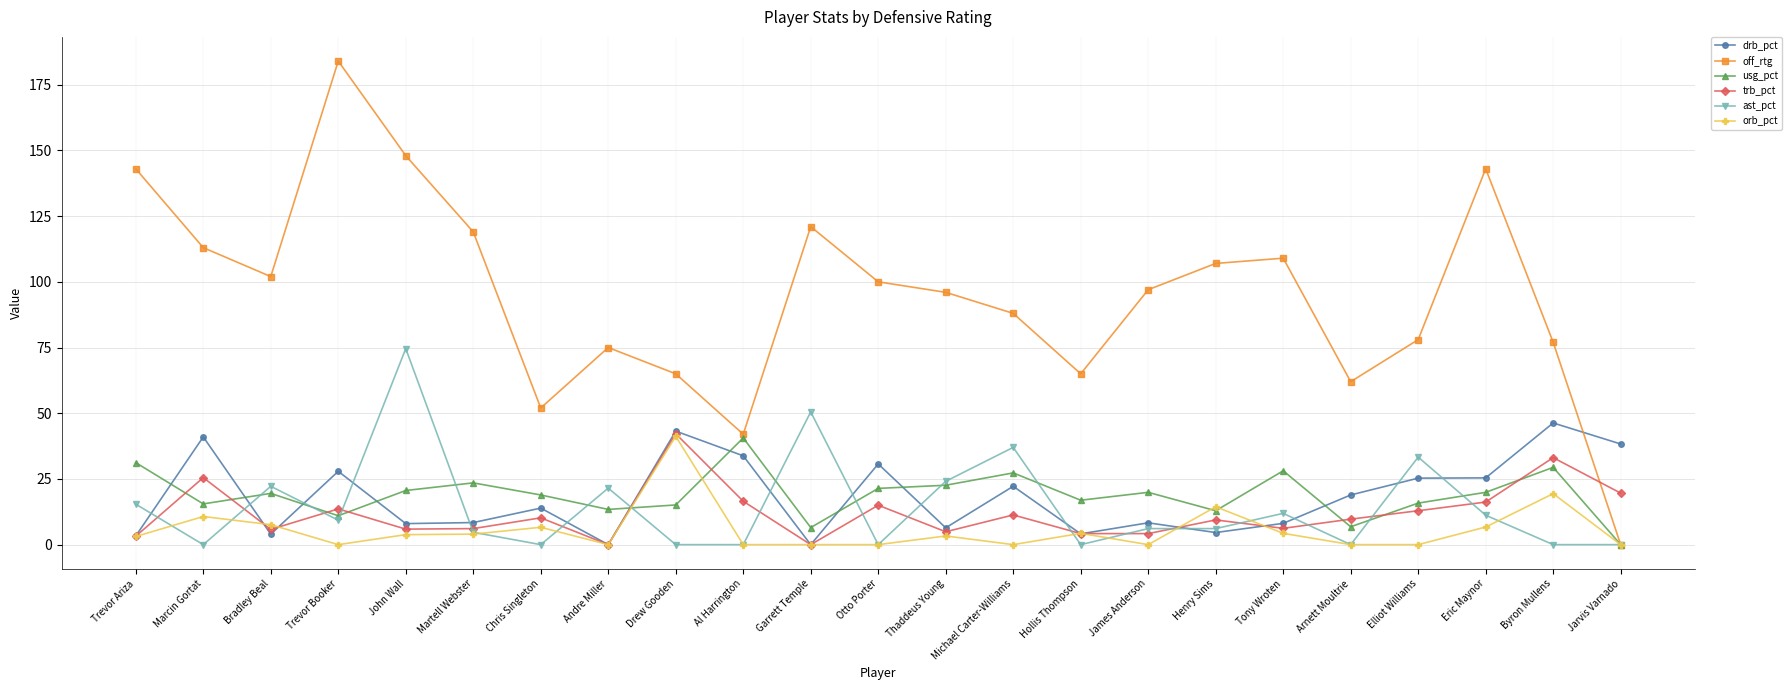

What is the spread (max minus min) of values at Trevor Booker?

184.0